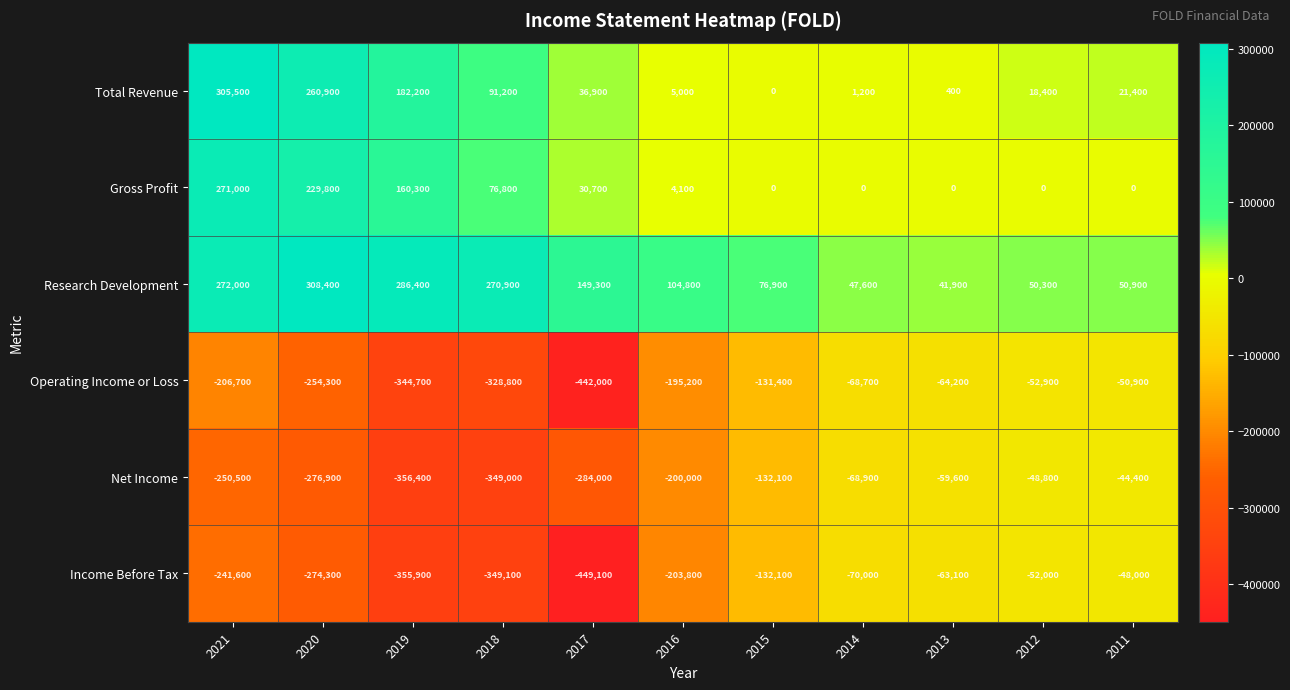

Which category has the highest value across all series?

2020